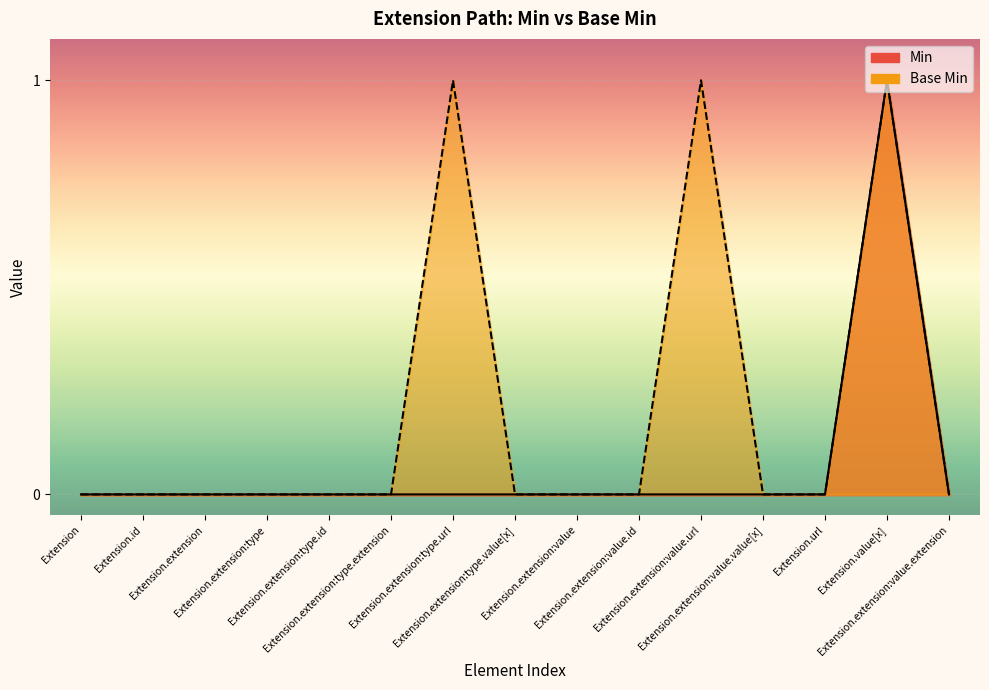

Rank the series at Extension.value[x] from highest to lowest value.

Min, Base Min